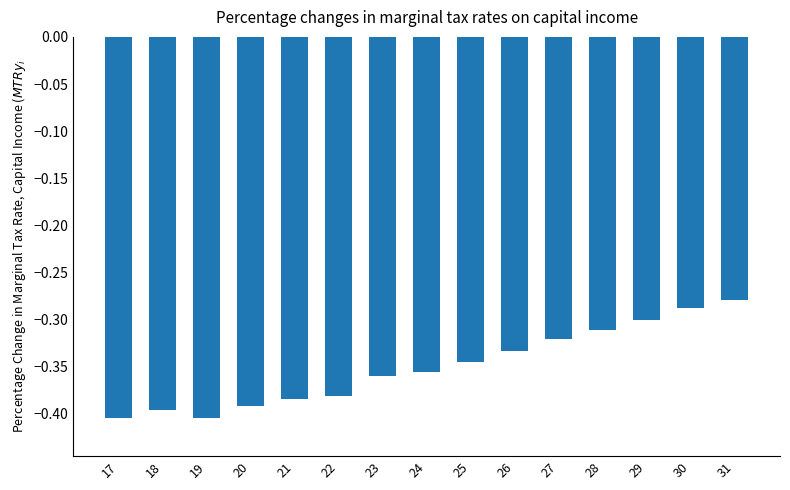

The chart shows a value of -0.2 at 21. True or false?

False